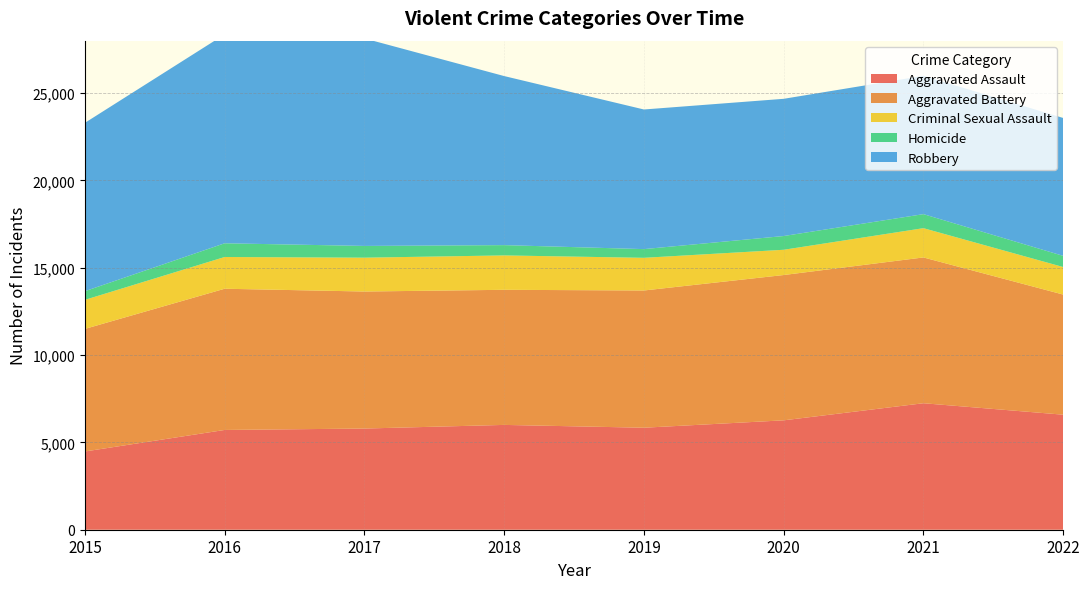

Reading left to right, what are all the values shown in this chart?

Aggravated Assault: 4480	5712	5793	6001	5840	6263	7242	6586
Aggravated Battery: 7018	8085	7845	7735	7857	8319	8347	6877
Criminal Sexual Assault: 1663	1817	1938	1969	1871	1446	1676	1577
Homicide: 496	786	672	589	498	787	803	639
Robbery: 9638	11960	11880	9679	7994	7856	7920	7895